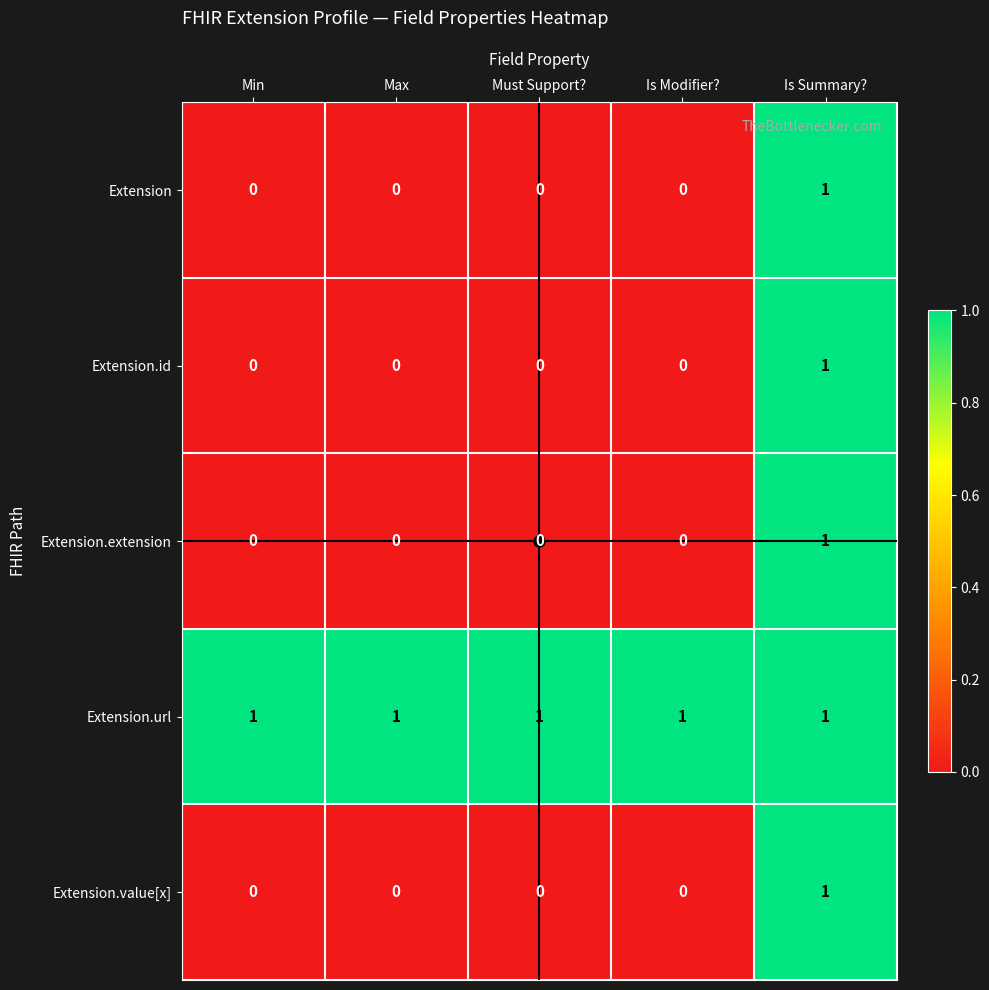

True or false: Extension has a value of 0 at Min.

True